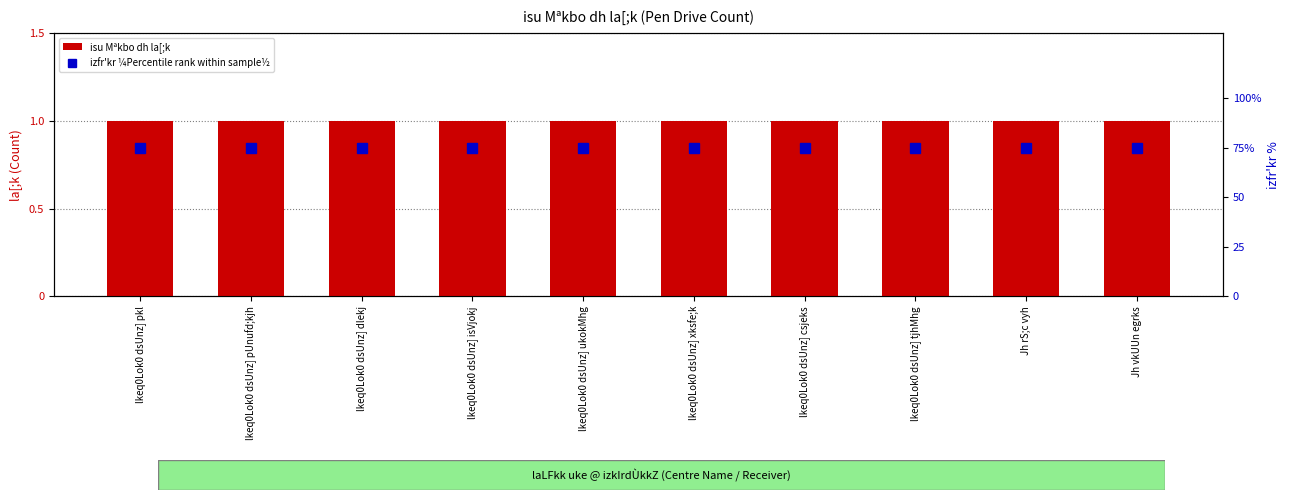

Reading left to right, what are all the values shown in this chart?

isu Mªkbo dh la[;k: 1	1	1	1	1	1	1	1	1	1
izfr'kr ¼Percentile rank within sample½: 75	75	75	75	75	75	75	75	75	75